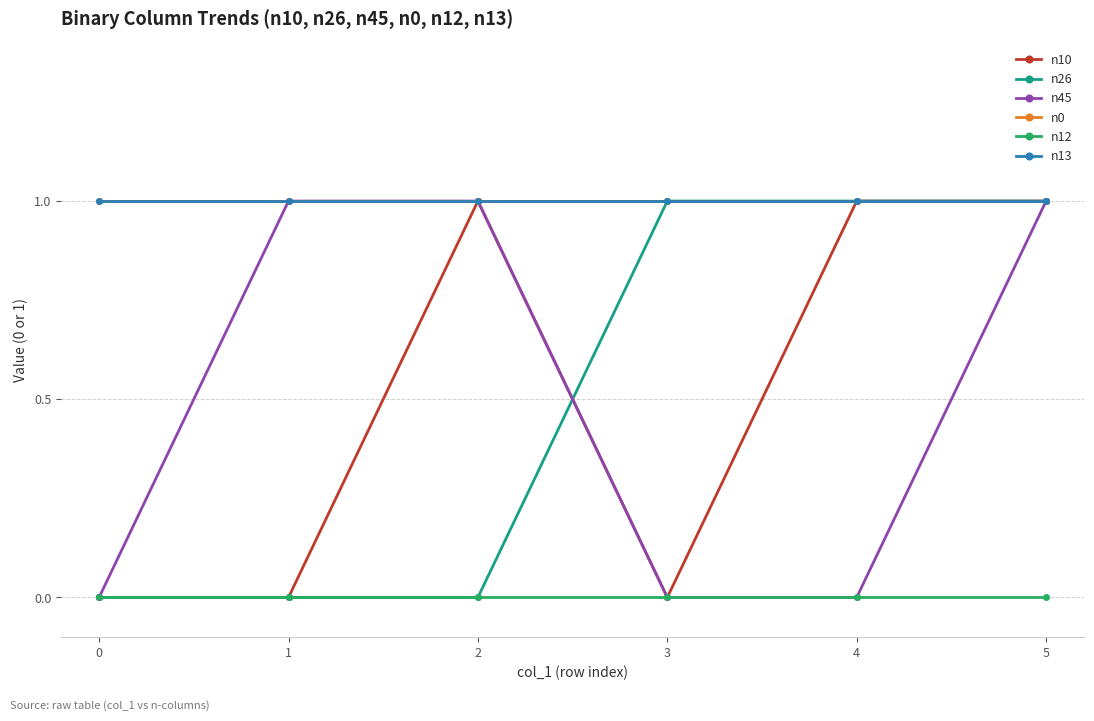

How many series are shown in this chart?

6